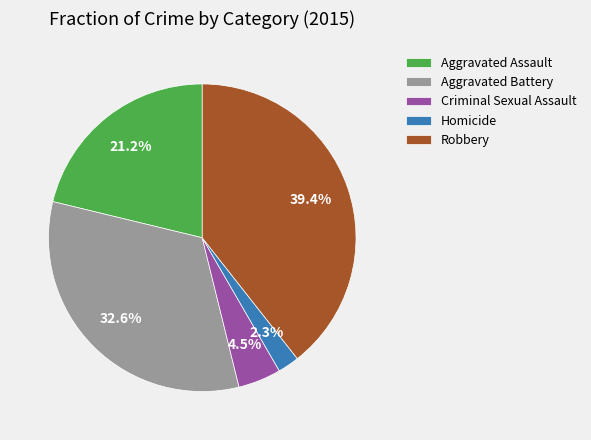

To the nearest percent, what is the difference between the Homicide and Robbery slice percentages?

37%